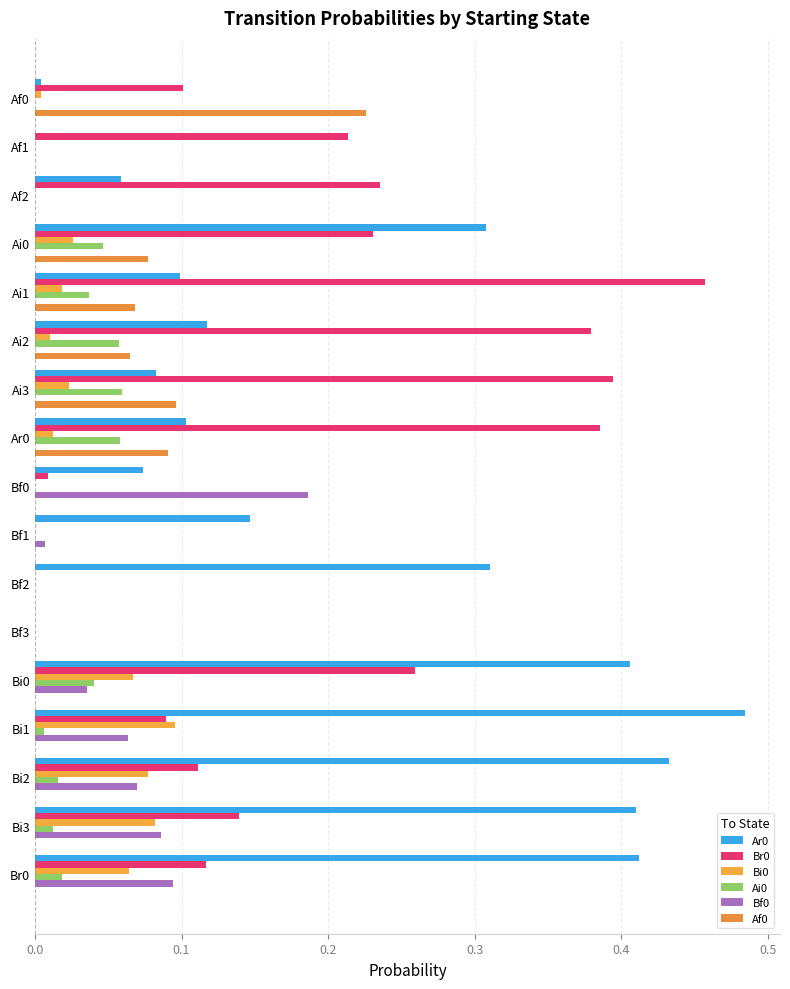

Count the Ai0 values in the range 0 to 1.

17